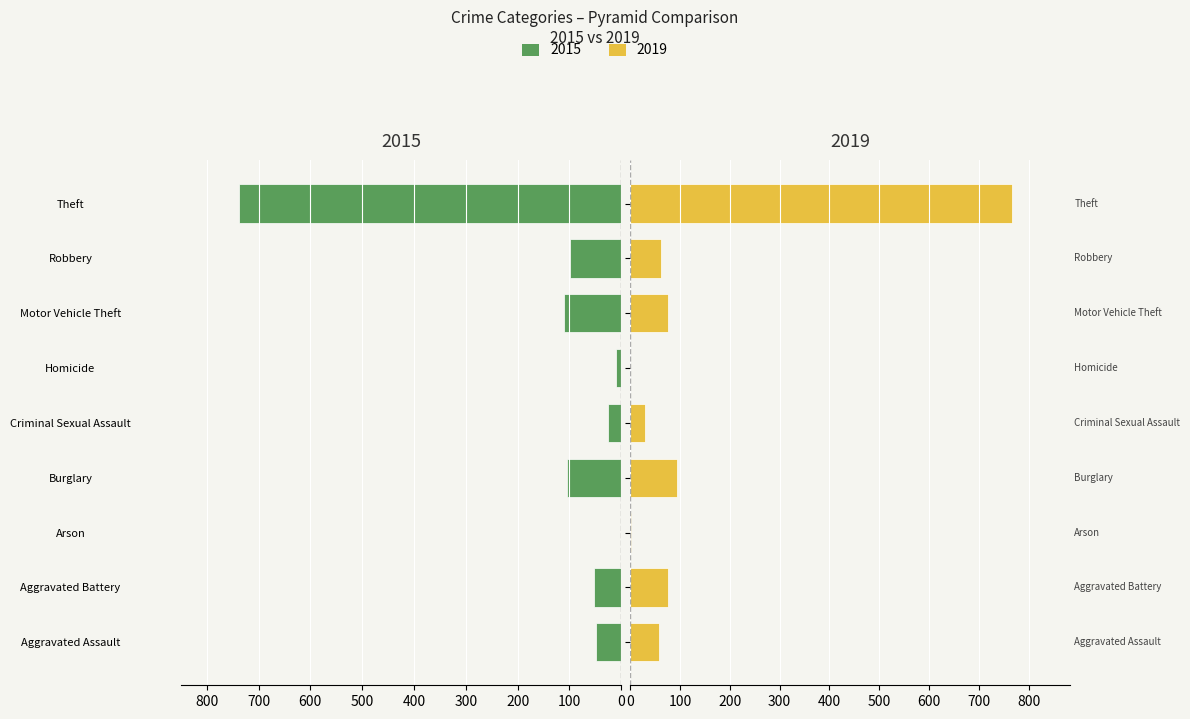

What is the spread (max minus min) of values at Criminal Sexual Assault?

6